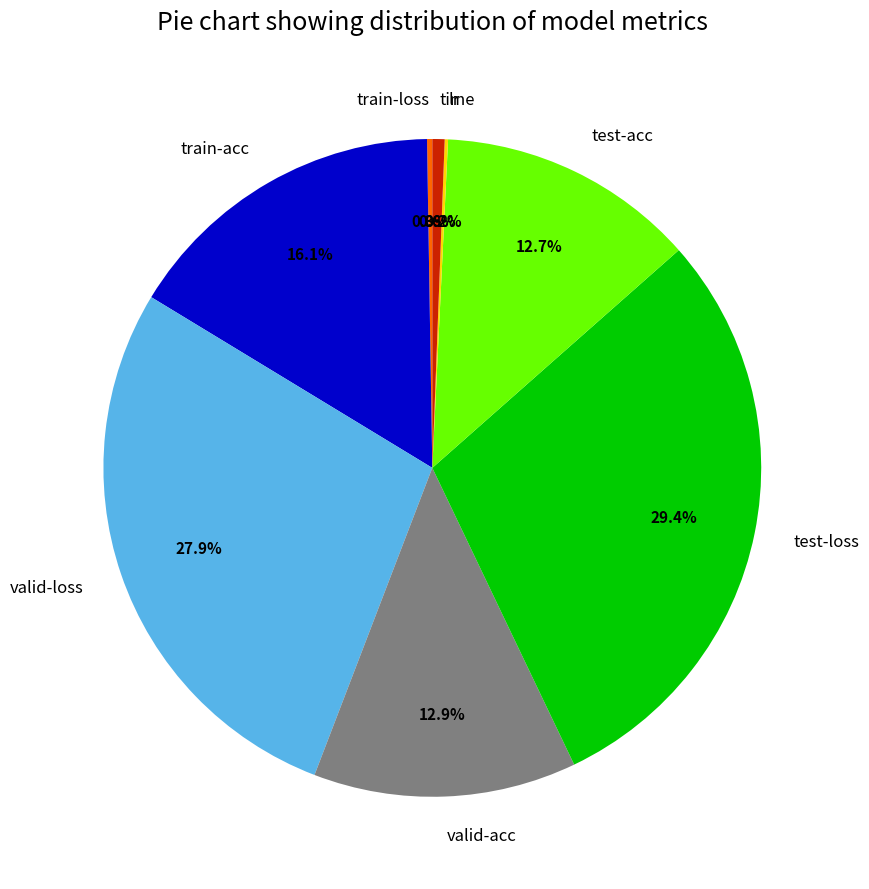

Combined, what portion of the pie is valid-acc and valid-loss?

40.8%